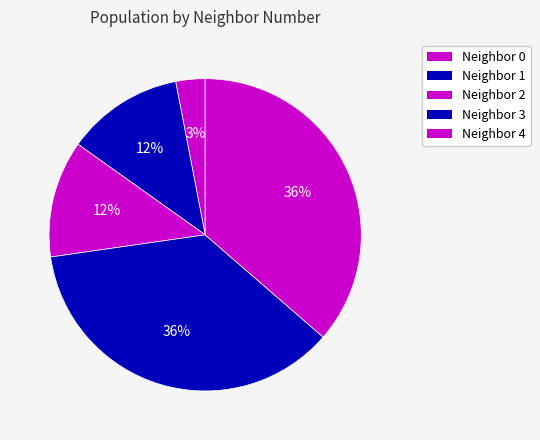

How many segments does this pie chart have?

5